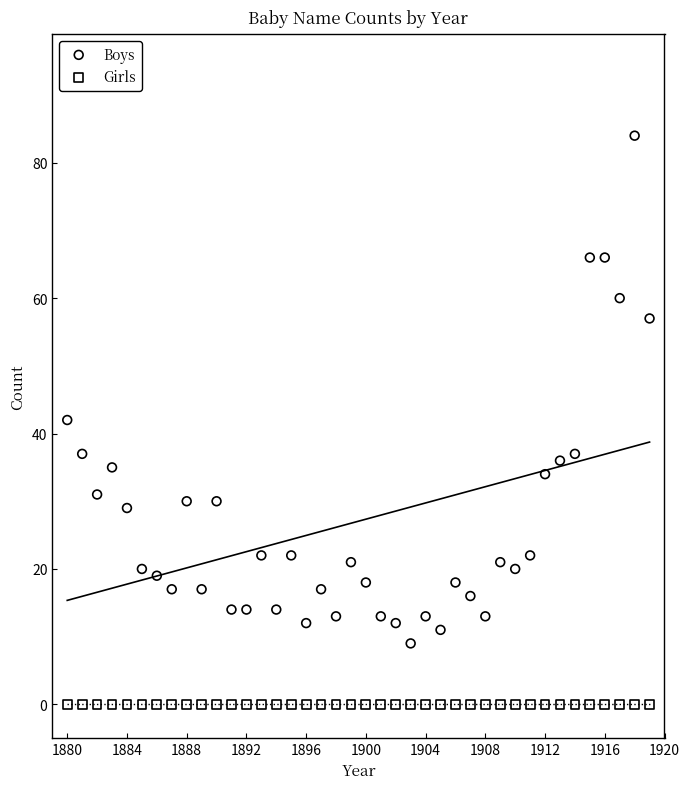

In the Boys series, what Y value is closest to 46?

42